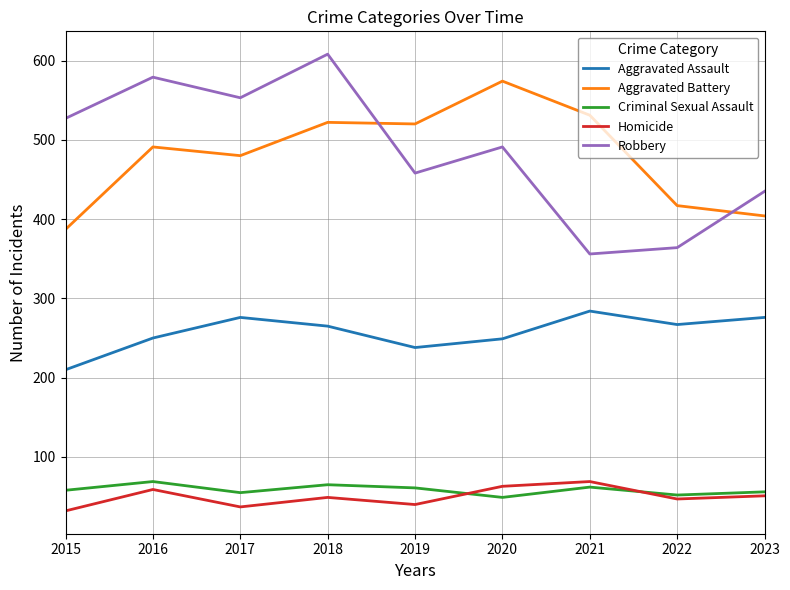

Is the value of Aggravated Assault at 2015 greater than the value of Homicide at 2019?

Yes